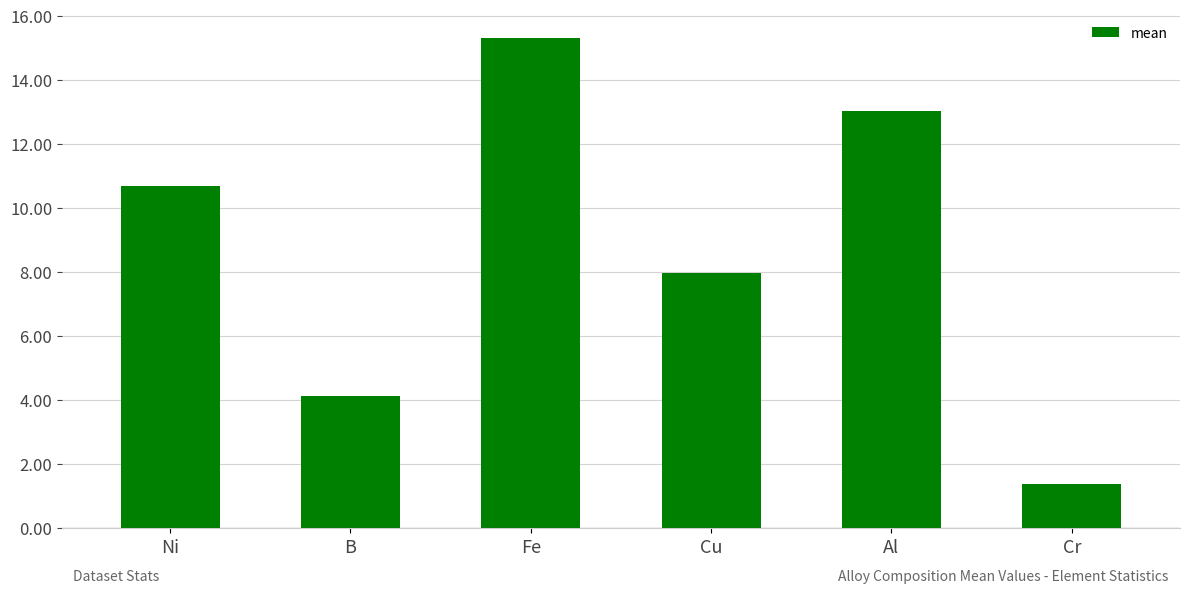

How many values are below 10?

3